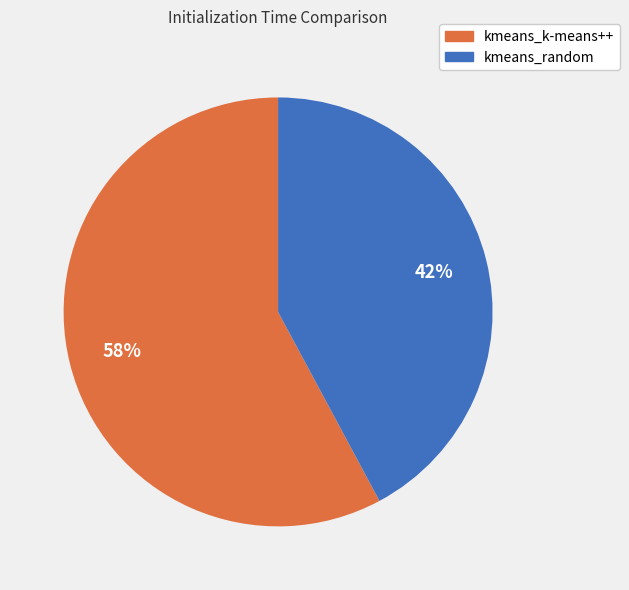

How many slices are in this pie chart?

2